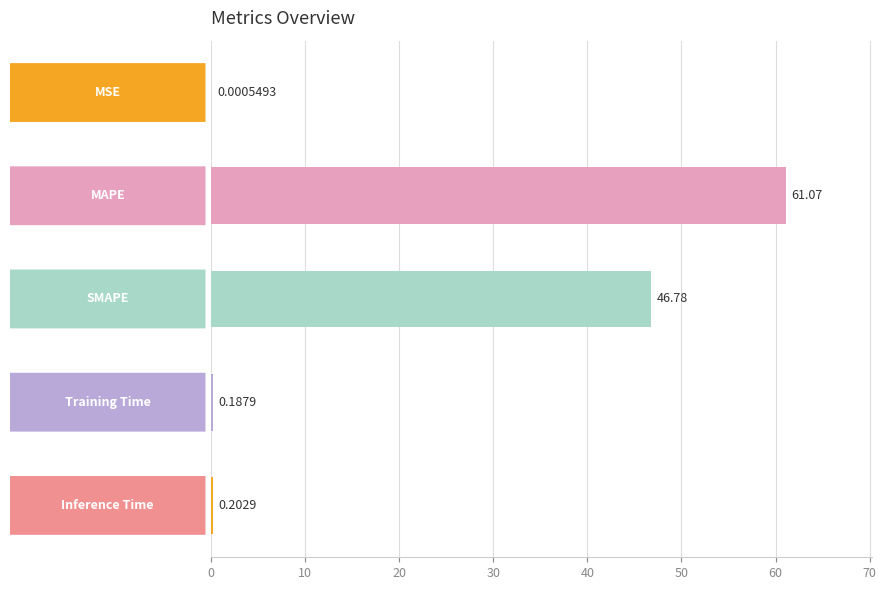

What is the sum of all values?

108.2